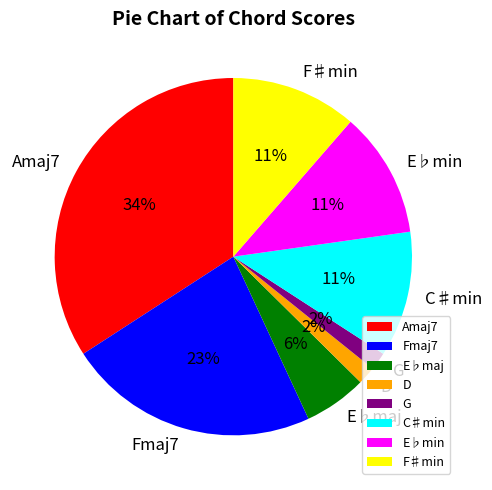

Is the sum of Amaj7 and E♭maj greater than half?

No